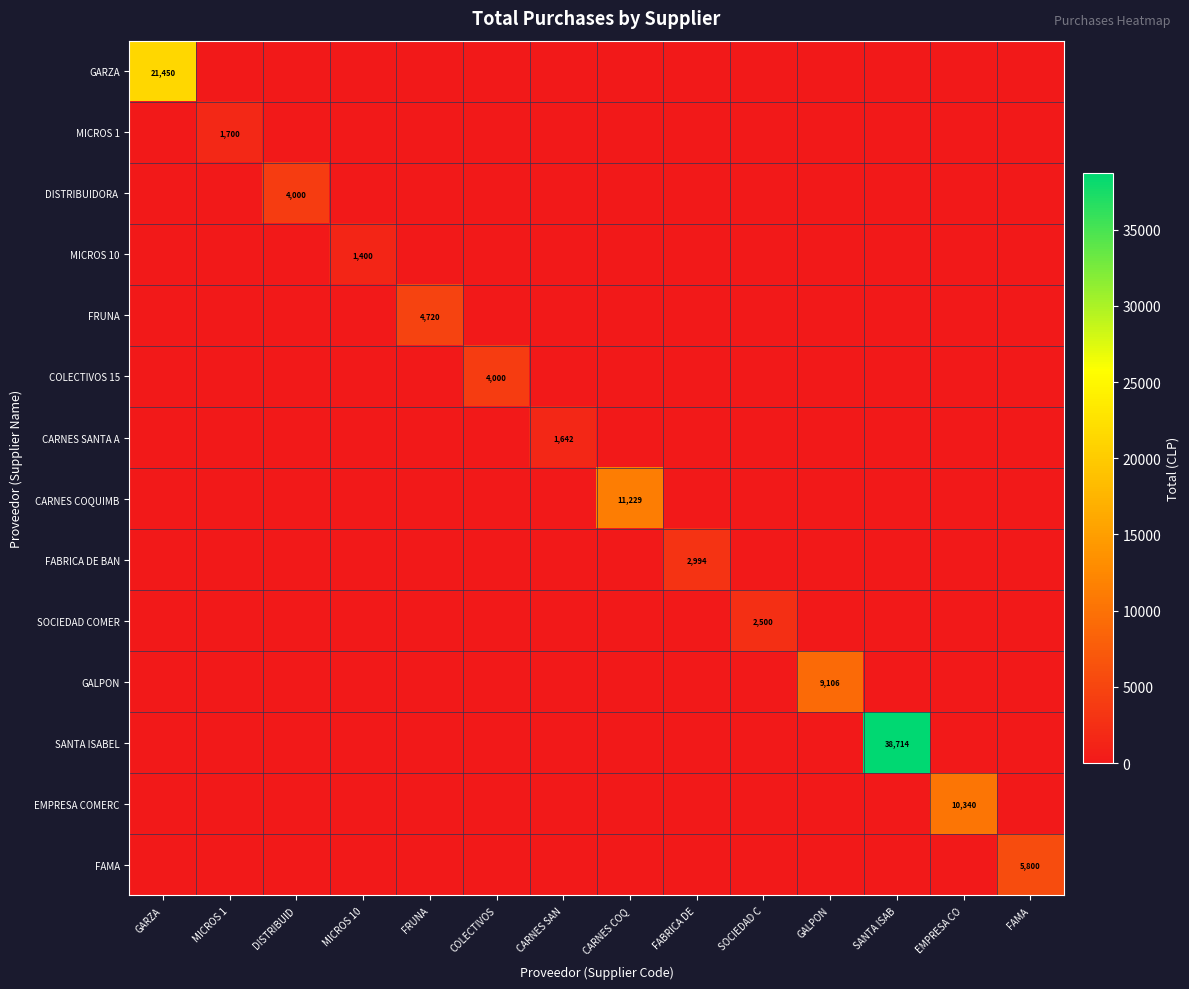

The value of FRUNA at CARNES COQ is 0. True or false?

True